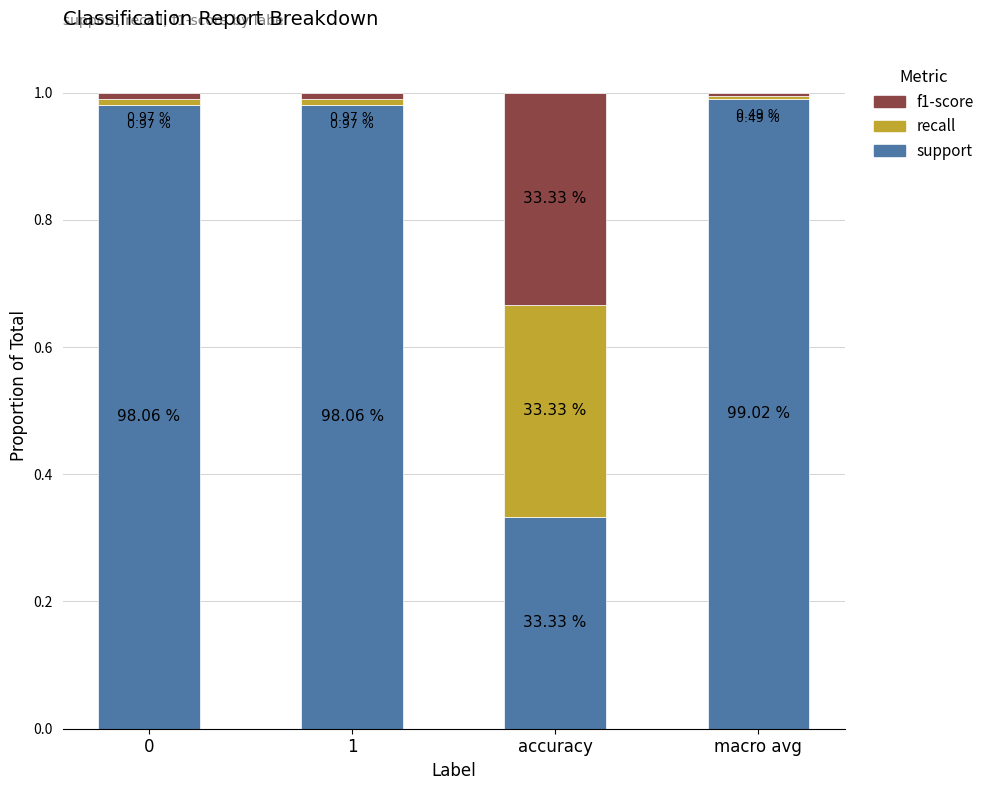

Which series has the largest range (max minus min)?

support